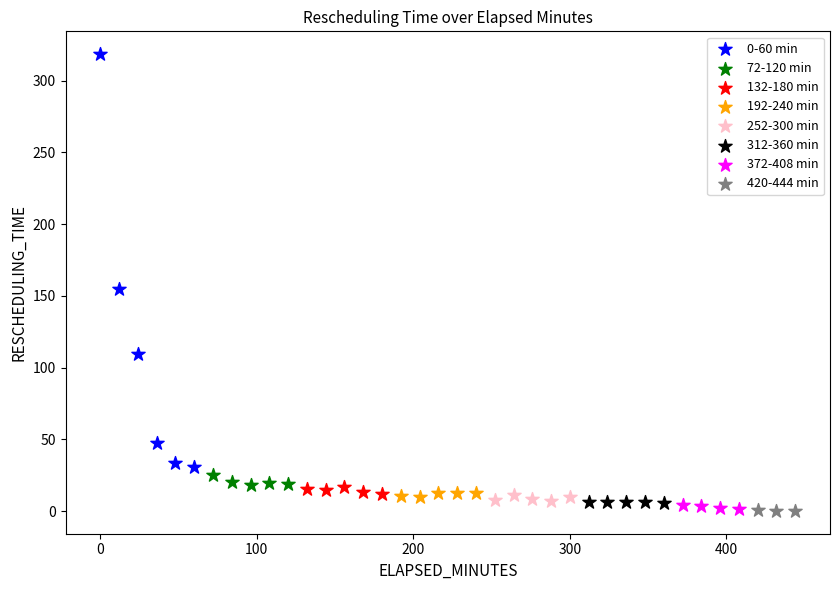

Which series has the largest Y range (max minus min)?

0-60 min